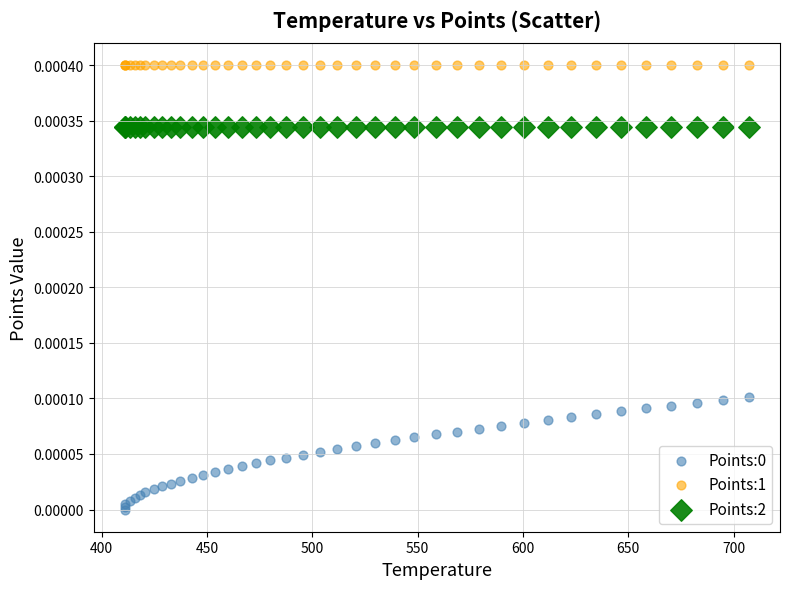

Which series contains the highest Y value?

Points:1